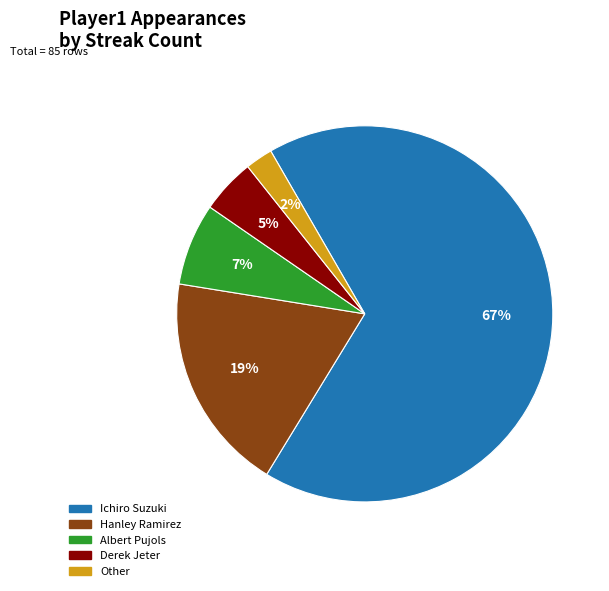

Between Hanley Ramirez and Derek Jeter, which is larger?

Hanley Ramirez